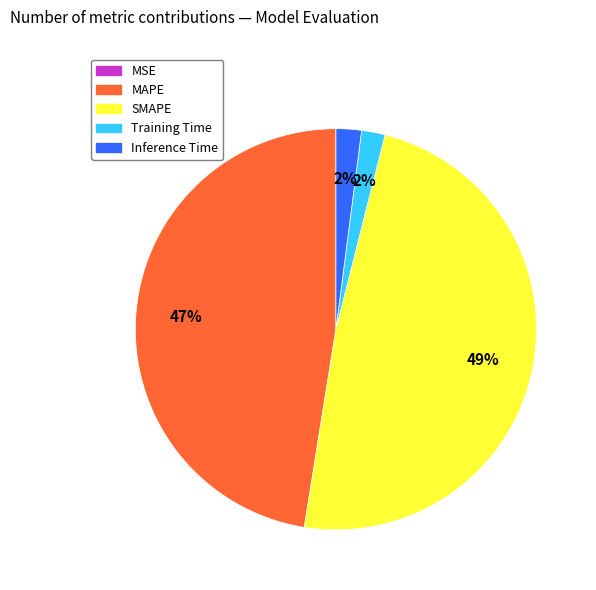

To the nearest percent, what is the difference between the largest and smallest slice percentages?

49%